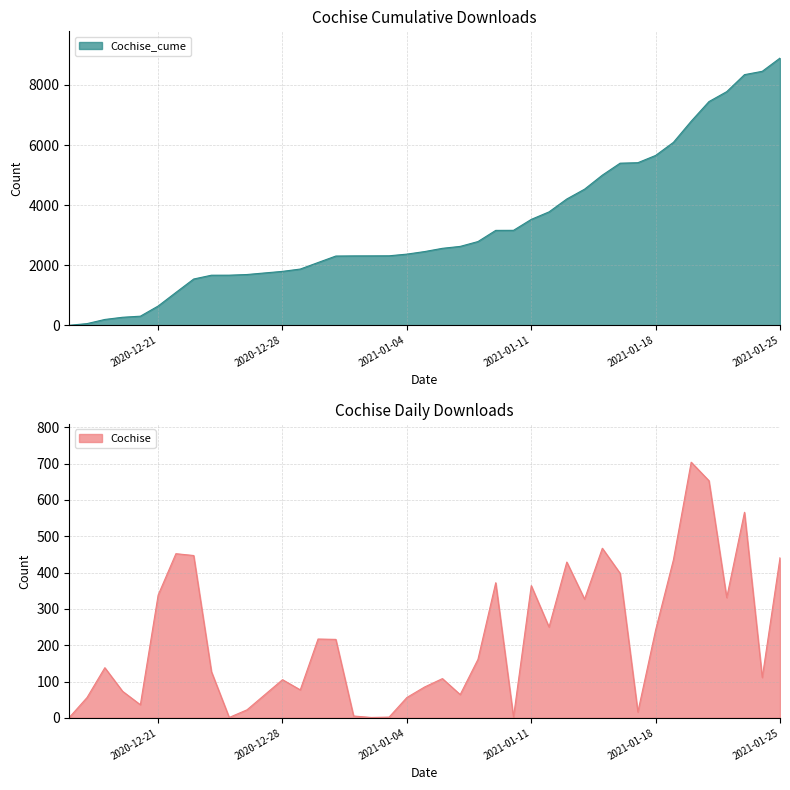

Rank the series by their average value, from lowest to highest.

Cochise, Cochise_cume